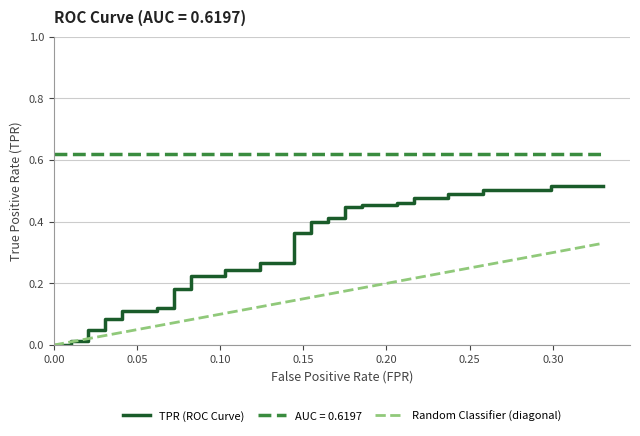

Rank the series at 35 from lowest to highest value.

Random Classifier (diagonal), TPR (ROC Curve)